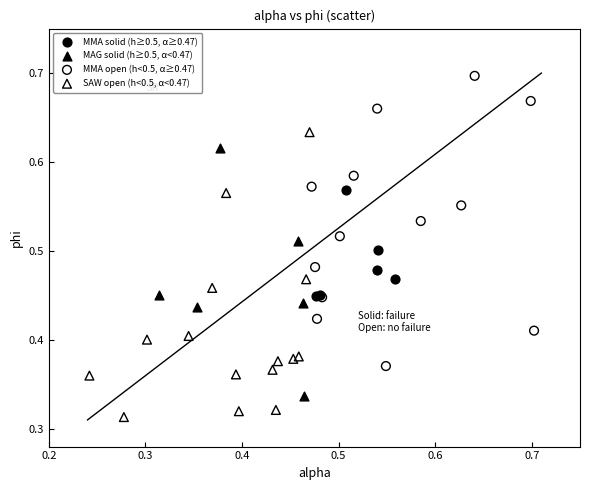

Which series contains the lowest Y value?

SAW open (h<0.5, α<0.47)